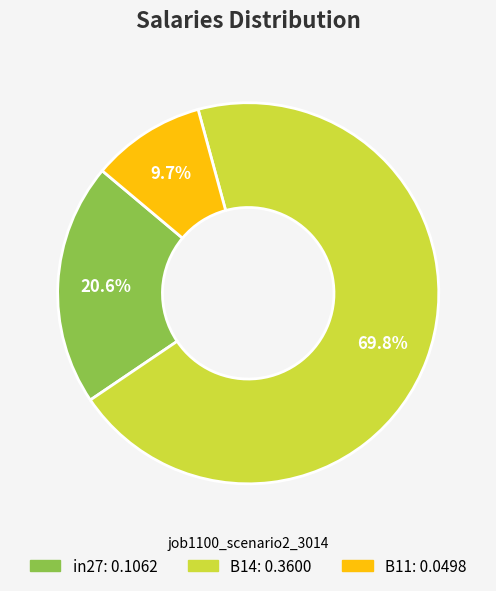

How many segments does this pie chart have?

3